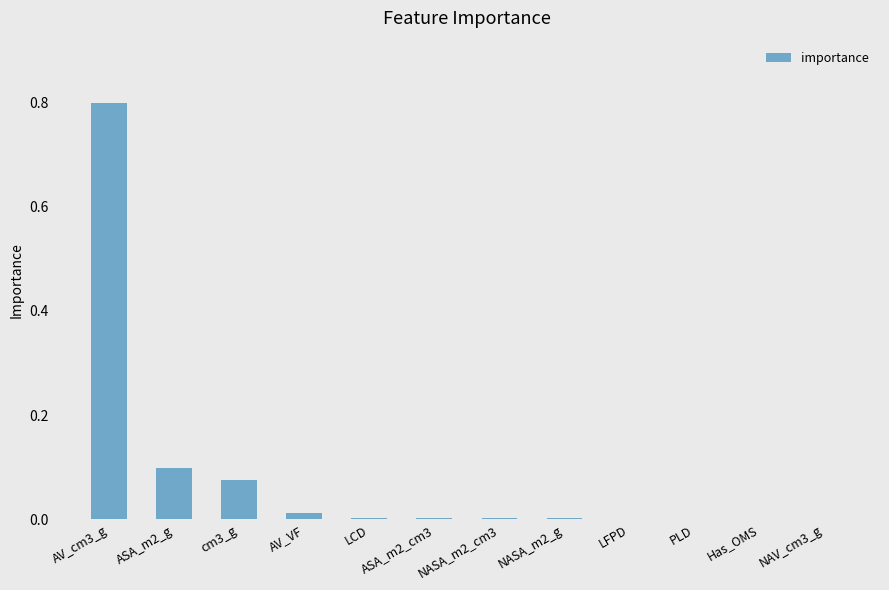

Between AV_VF and NASA_m2_g, which is larger?

AV_VF